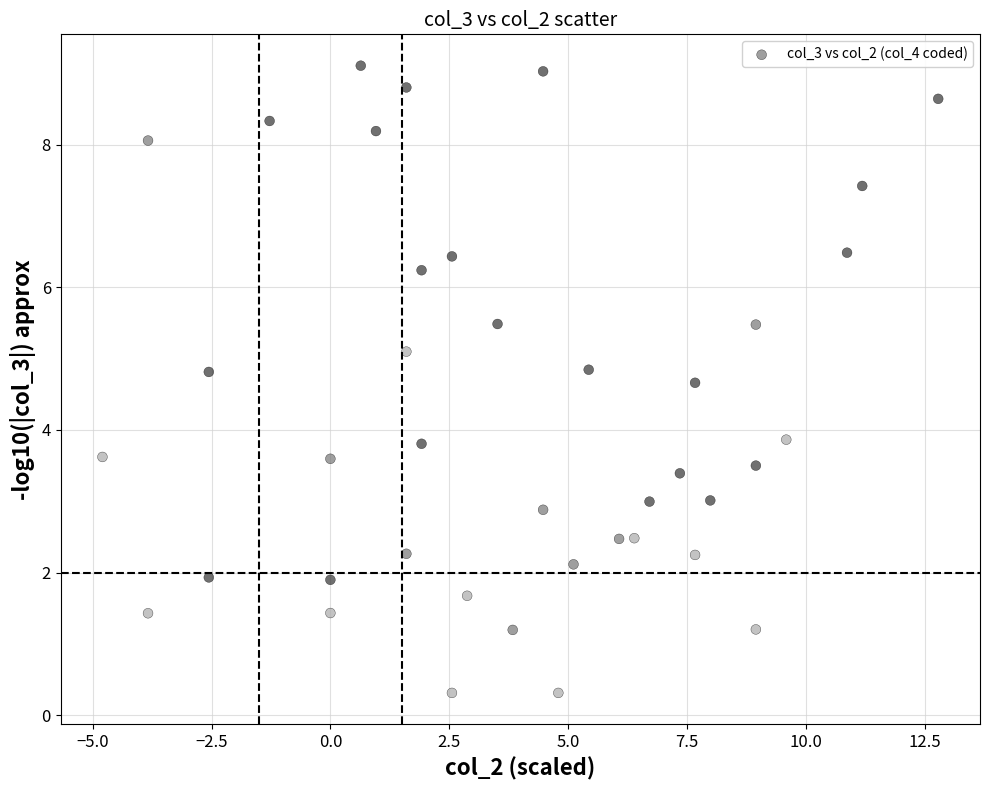

What is the range of X values (max minus min)?

17.6